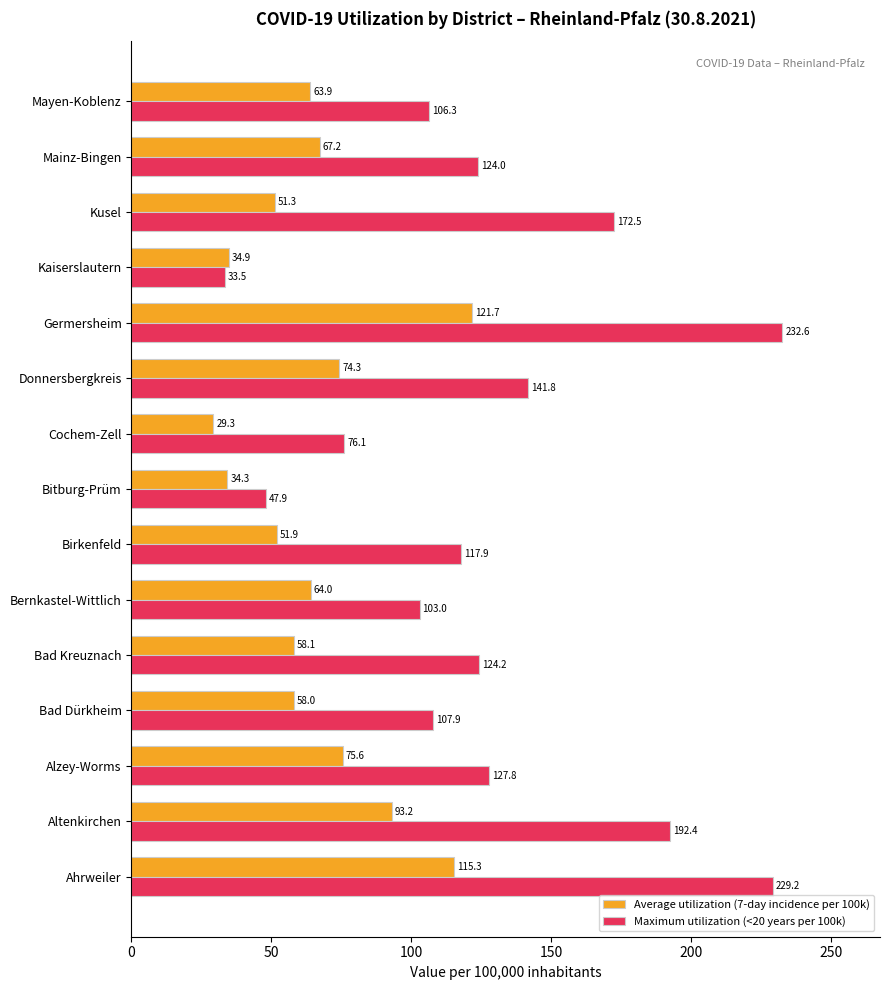

How many categories are shown in the chart?

15